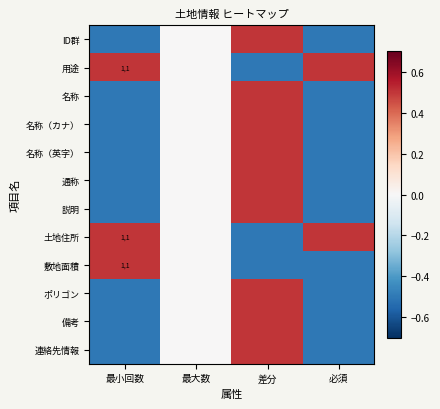

What is the difference between the second highest and minimum values in the 備考 series?

0.5